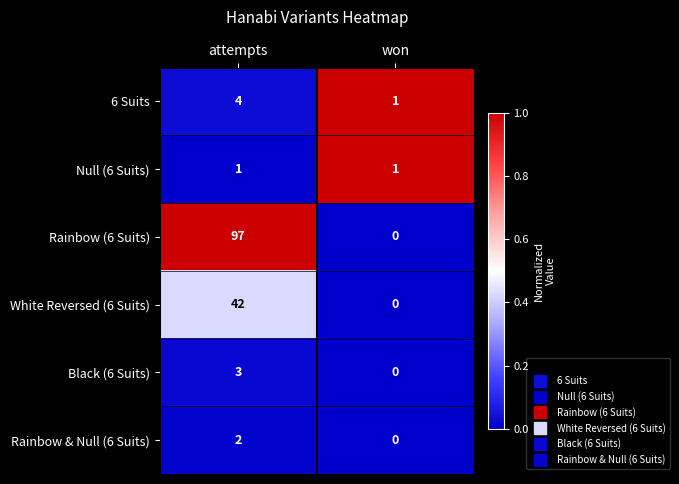

At how many categories does at least one series exceed 0?

2